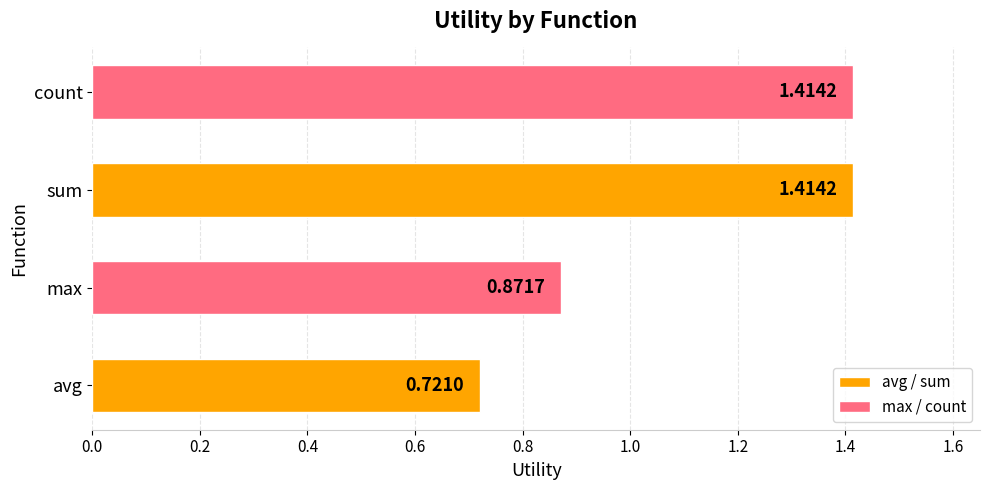

Does the chart contain any negative values?

No